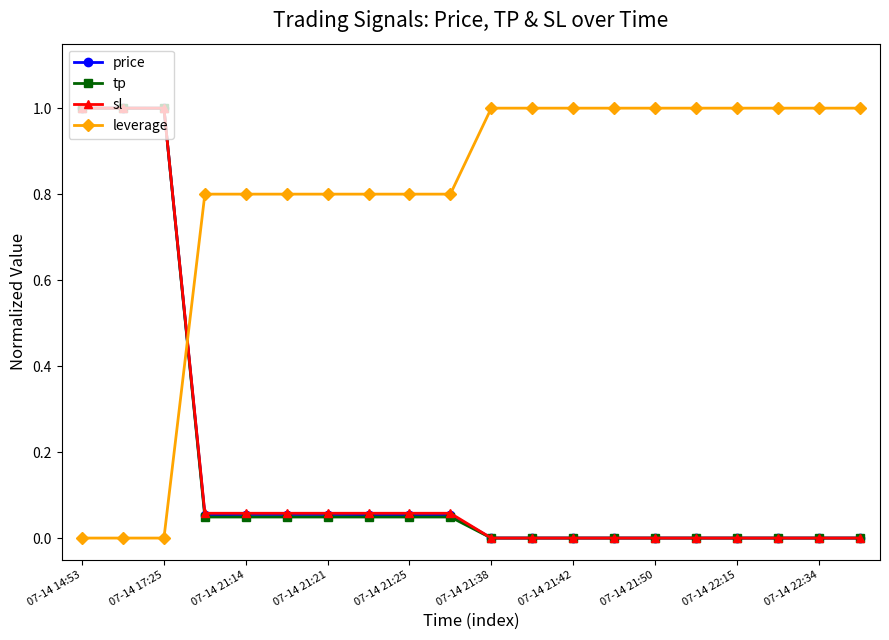

After their last crossing, which series has the higher values: leverage or tp?

leverage